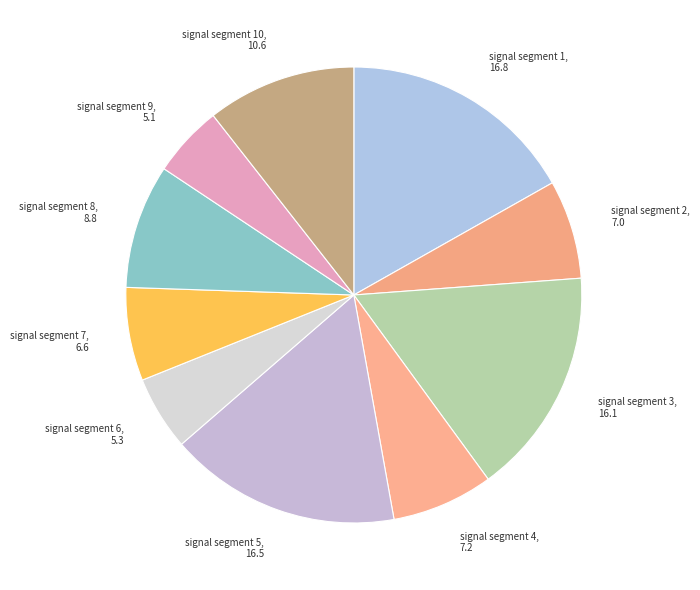

Between signal segment 6, 5.3 and signal segment 7, 6.6, which is larger?

signal segment 7, 6.6